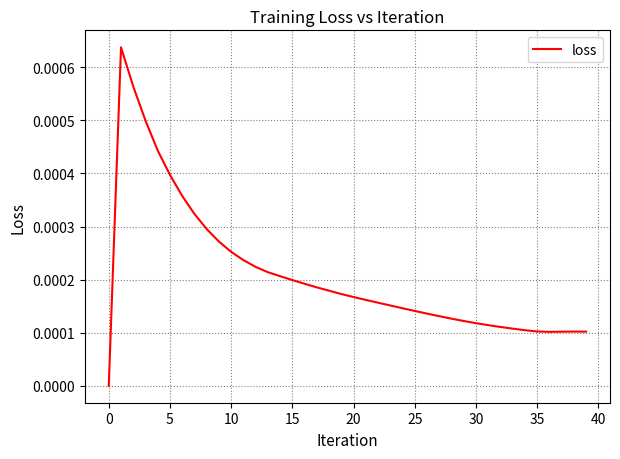

How many lines are shown in the chart?

1